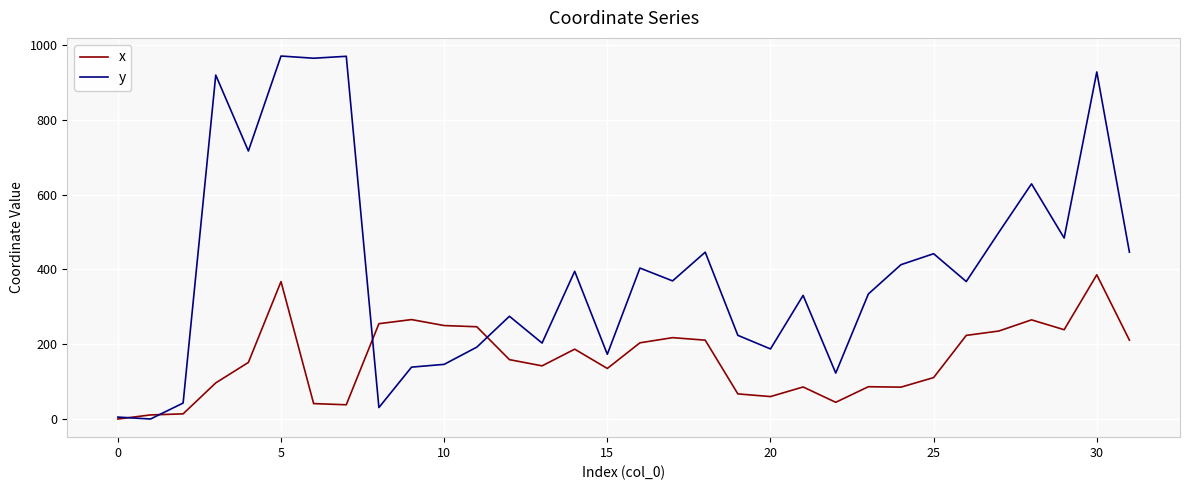

Which series has the largest total across all categories?

y